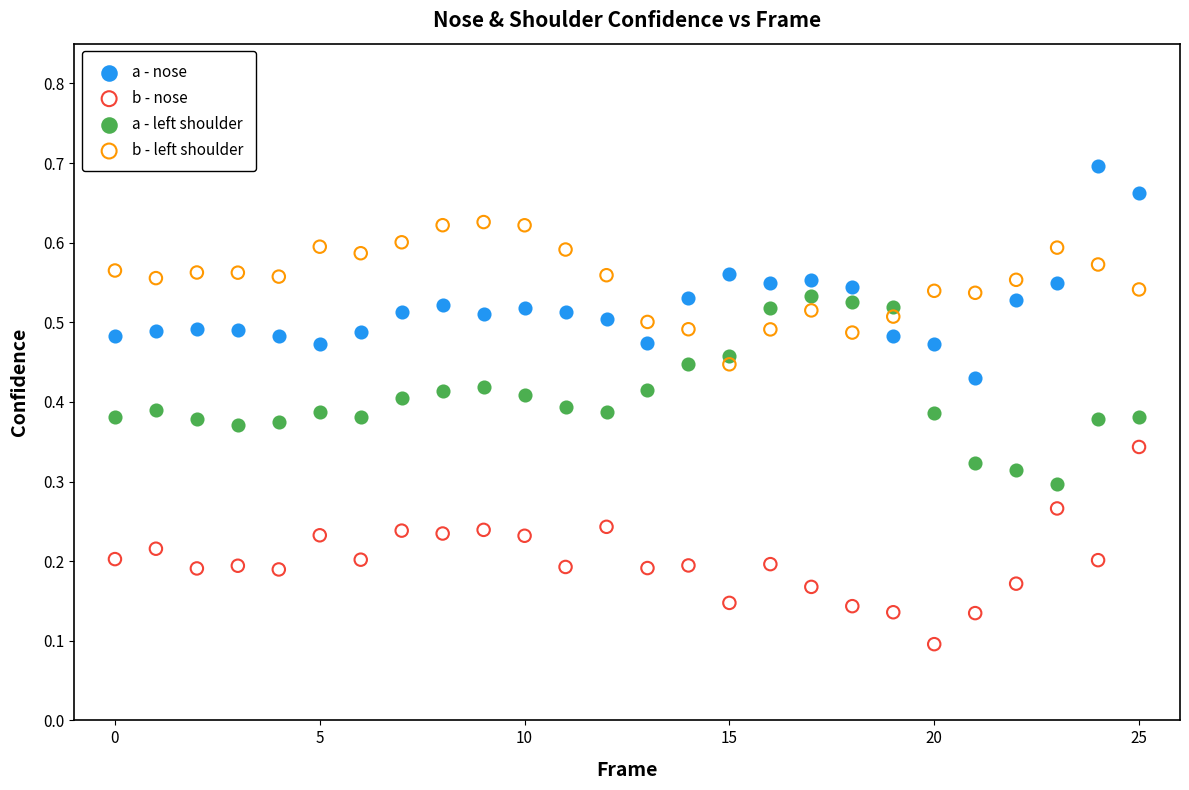

Which series has the widest spread of Y values?

a - nose